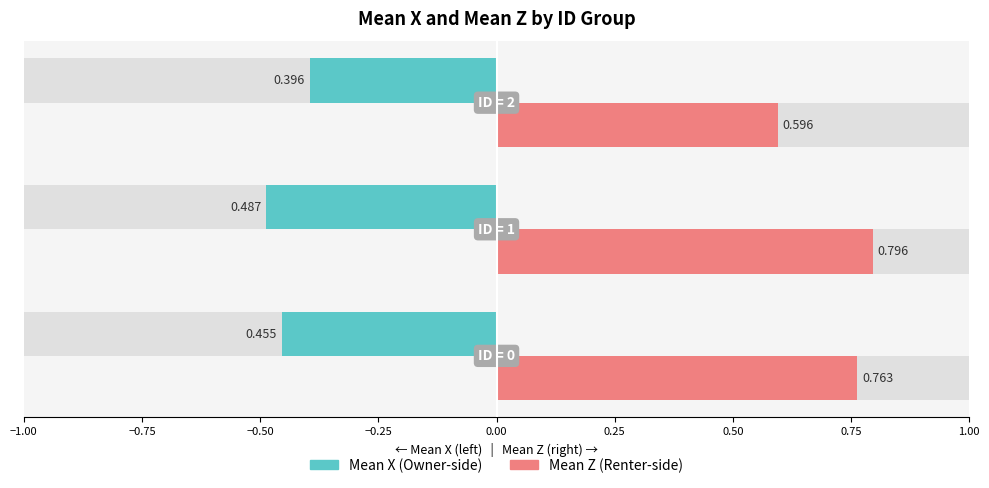

Reading left to right, what are all the values shown in this chart?

Mean X (Owner-side): -0.5	-0.5	-0.4
Mean Z (Renter-side): 0.8	0.8	0.6